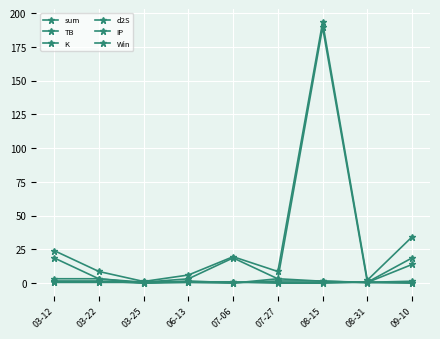

Reading left to right, list all the values displayed in this chart.

sum: 24.1	8.7	1.3	6.0	19.6	8.7	193.2	2.2	34.3
TB: 3.3	3.3	0.0	0.7	0.0	3.3	1.4	0.7	1.4
K: 18.7	3.2	0.7	3.2	18.7	3.2	189.6	0.7	18.7
d2S: 1.6	1.6	0.0	1.6	0.3	1.6	1.6	0.3	0.3
IP: 0.5	0.5	0.5	0.5	0.5	0.5	0.5	0.5	13.9
Win: 1.0	1.0	1.0	1.0	1.0	0.0	0.0	1.0	0.0